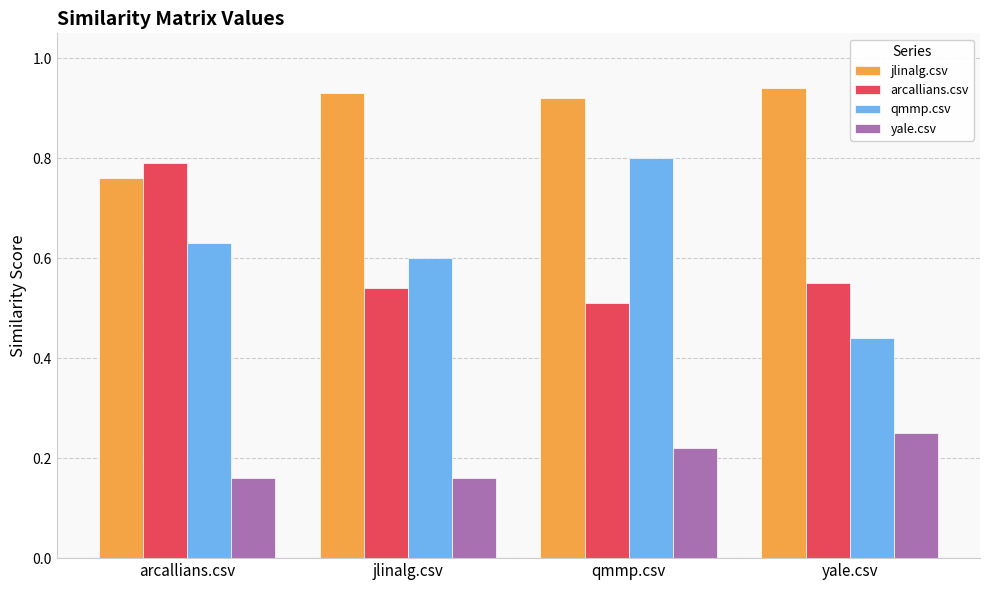

At jlinalg.csv, list the series in order from smallest to largest.

yale.csv, arcallians.csv, qmmp.csv, jlinalg.csv